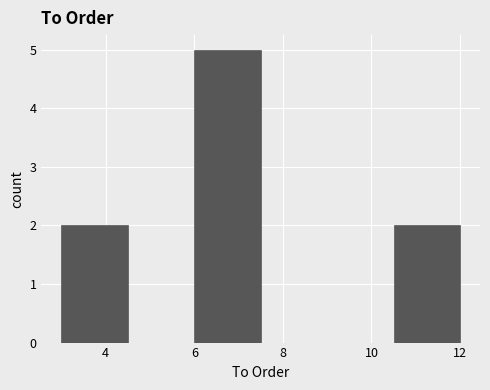

How tall is the bar that spans 10.5 to 12.0 on the x-axis? Neither the bar edges nor the heights are printed on the chart, so give them approximately, as read against the axes.

2